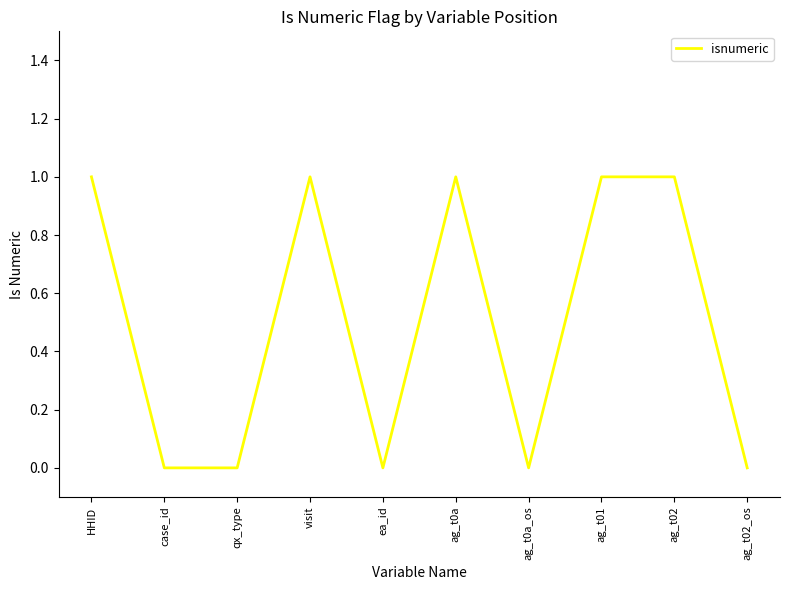

What position from the right is ag_t02?

2